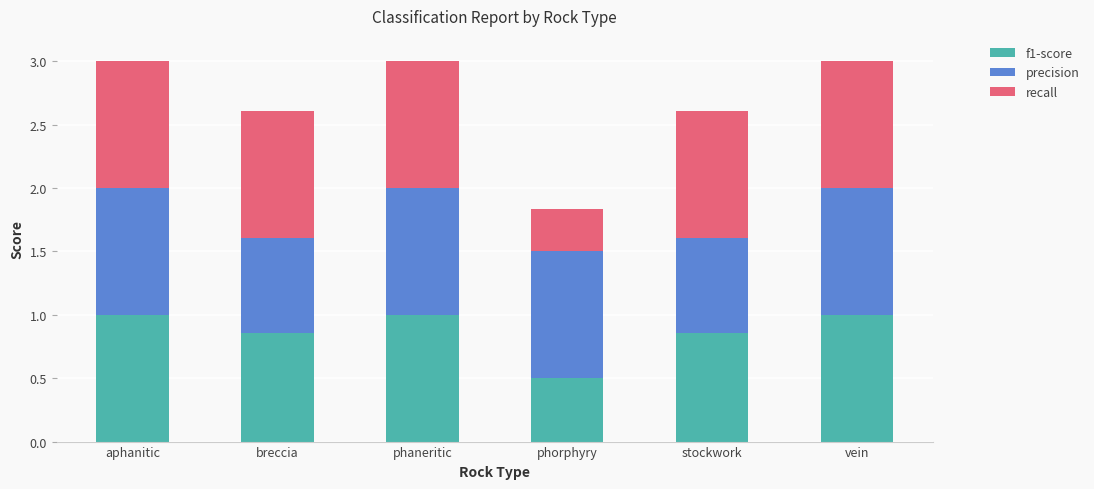

What is the total value across all series at breccia?

2.6